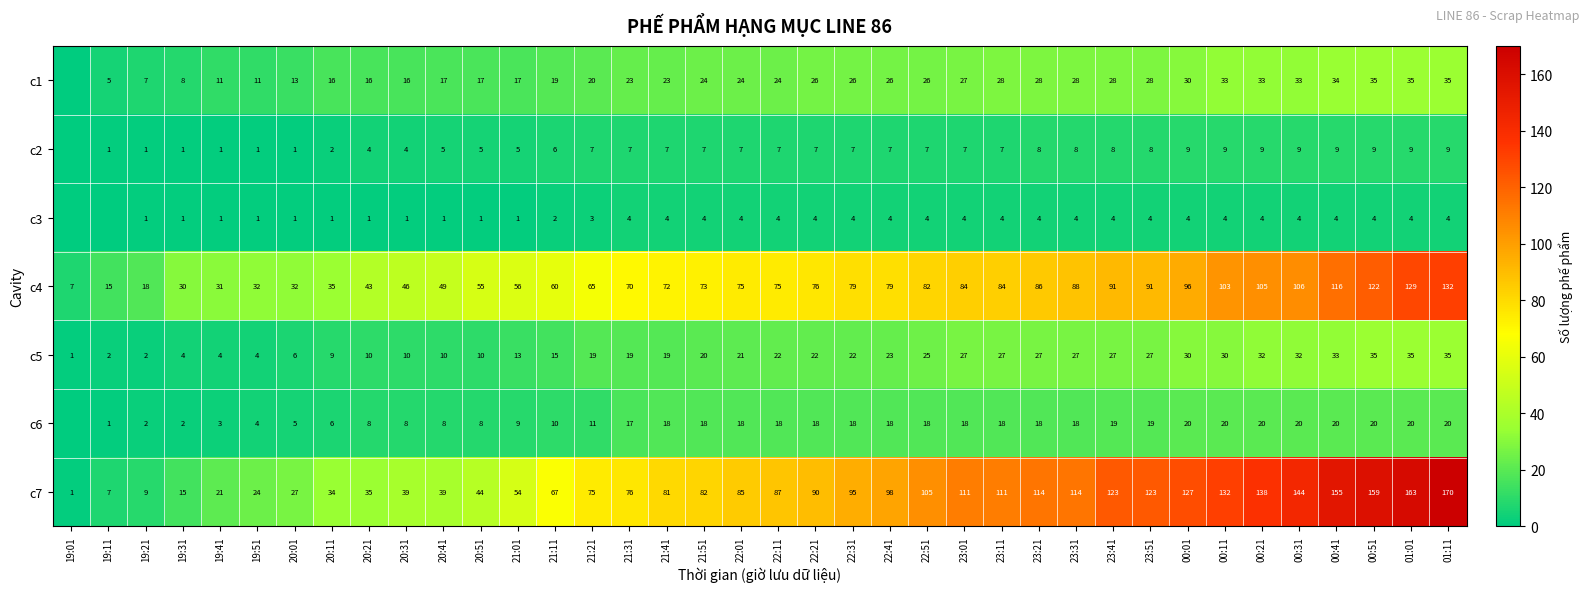

True or false: c5 has a value of 23 at 22:41.

True